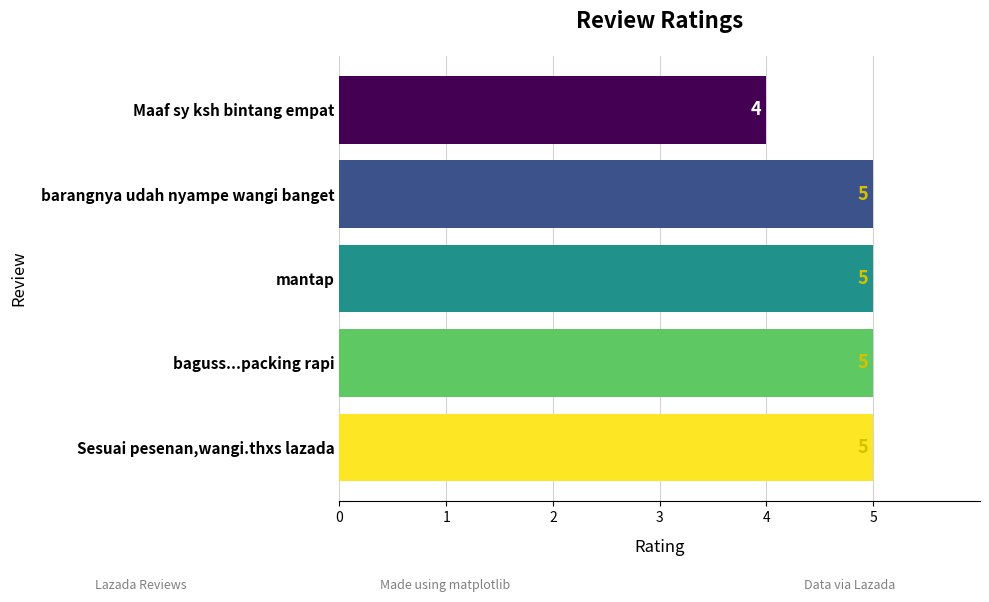

What is the approximate value at Maaf sy ksh bintang empat?

4